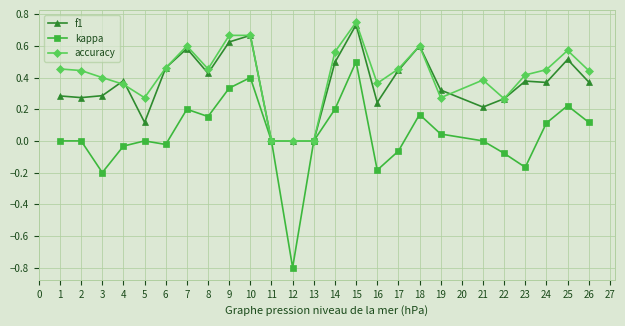

Which category has the highest value across all series?

15